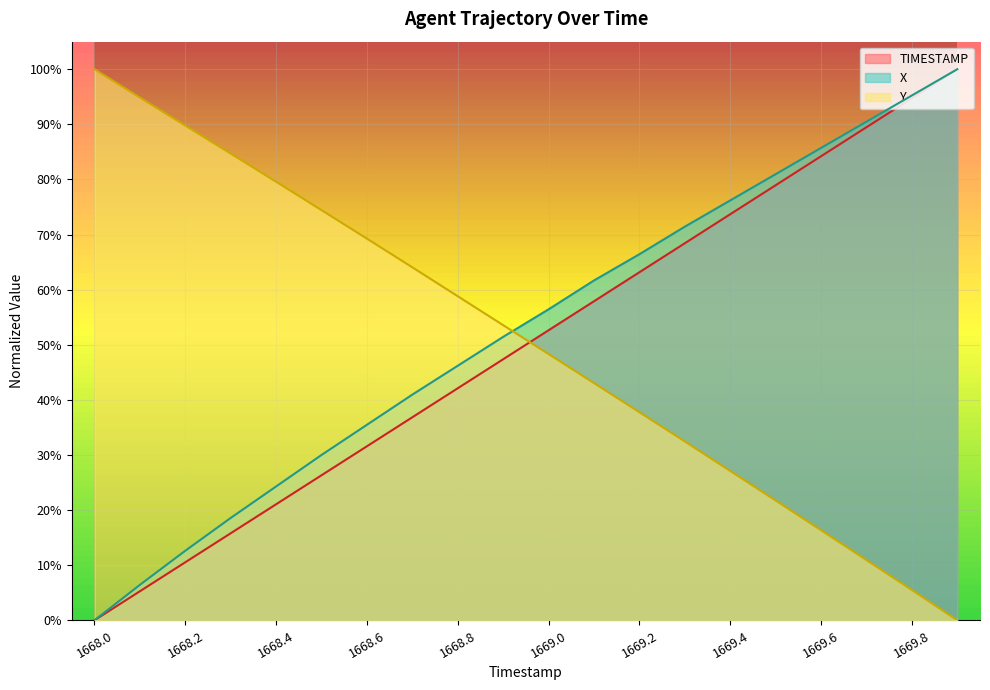

What is the sum of the Y values at 1668.9 and 1668.5?

1.3